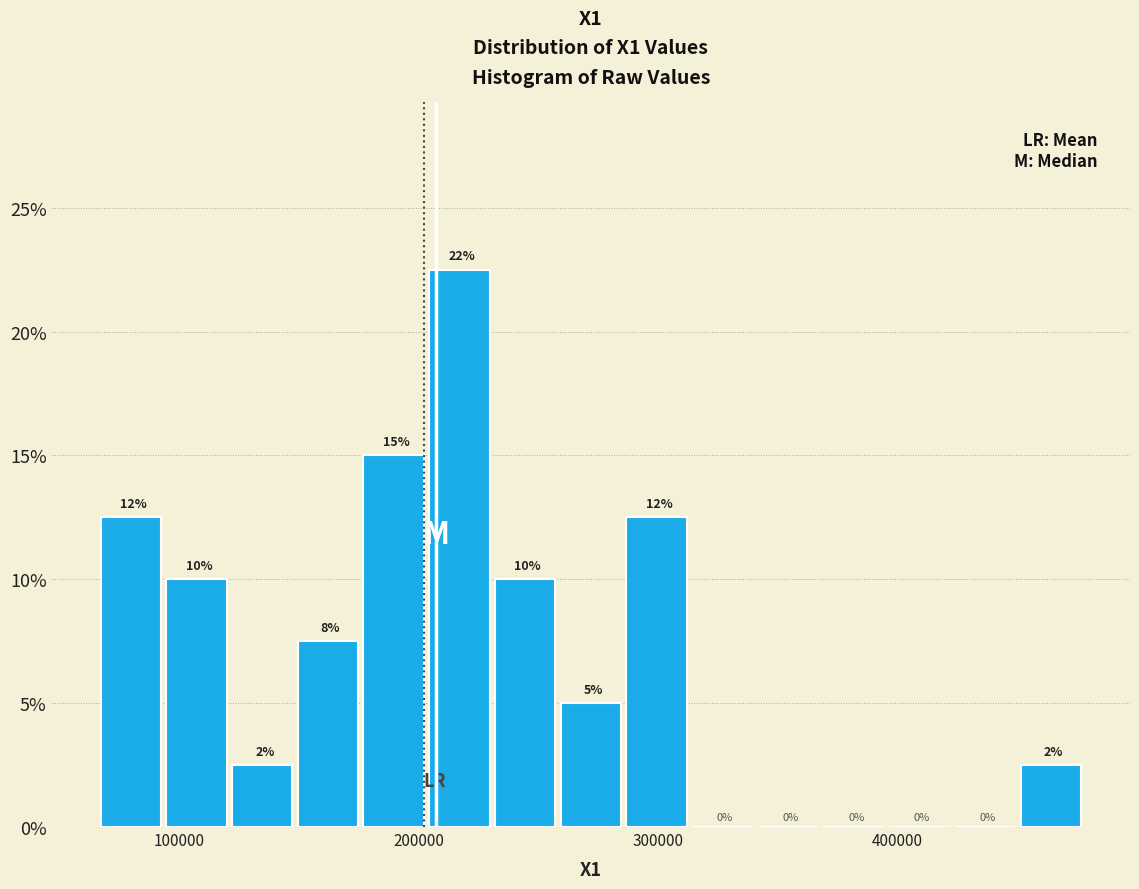

Read against the x-axis, roughly where is the centre of the tallest bar?

220000